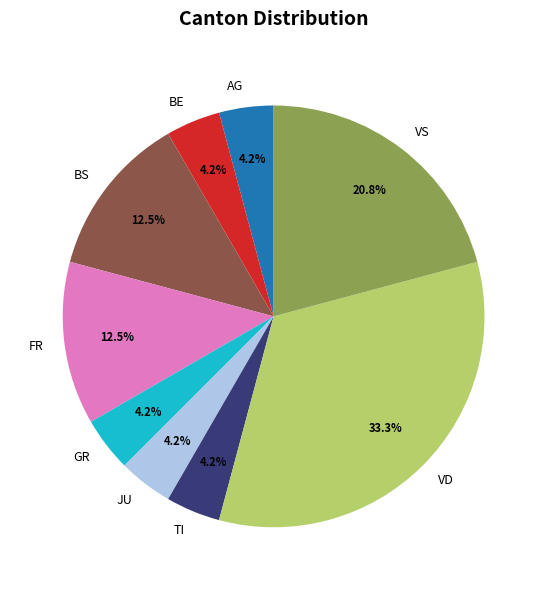

What is the largest slice in the pie chart?

VD